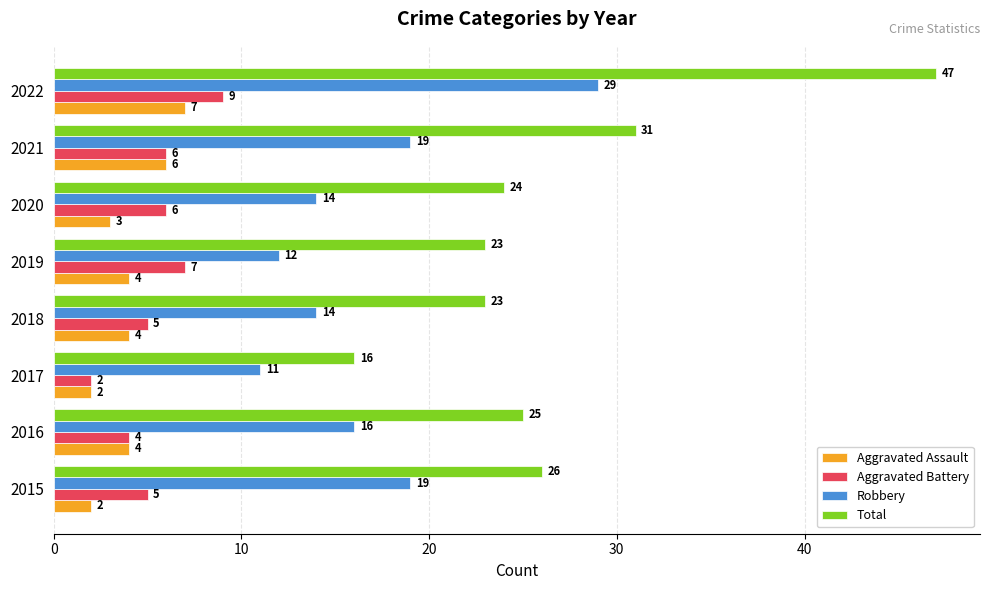

Count the Robbery values in the range 14 to 19.

5